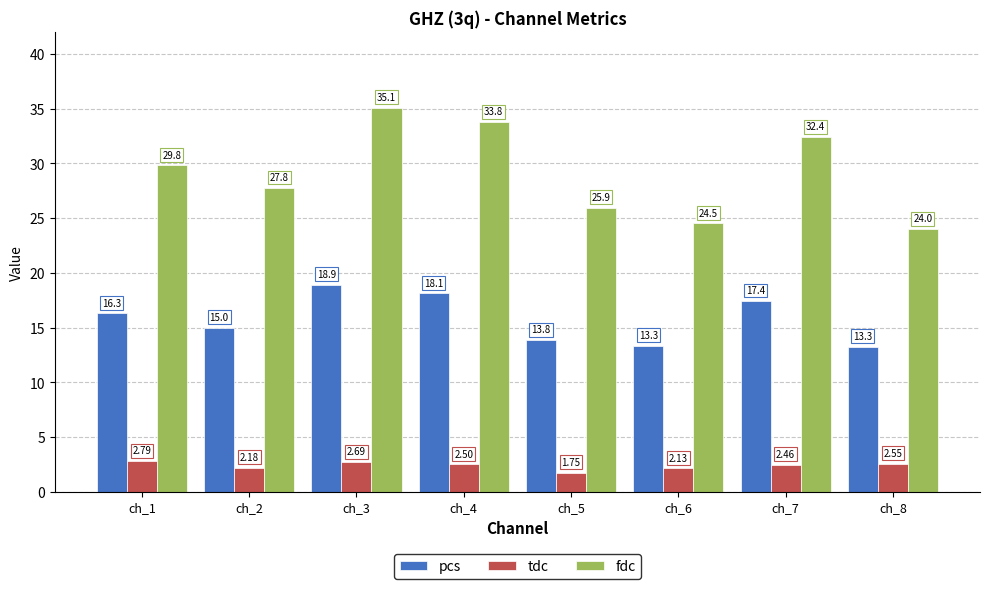

How many values in the fdc series are below 29?

4